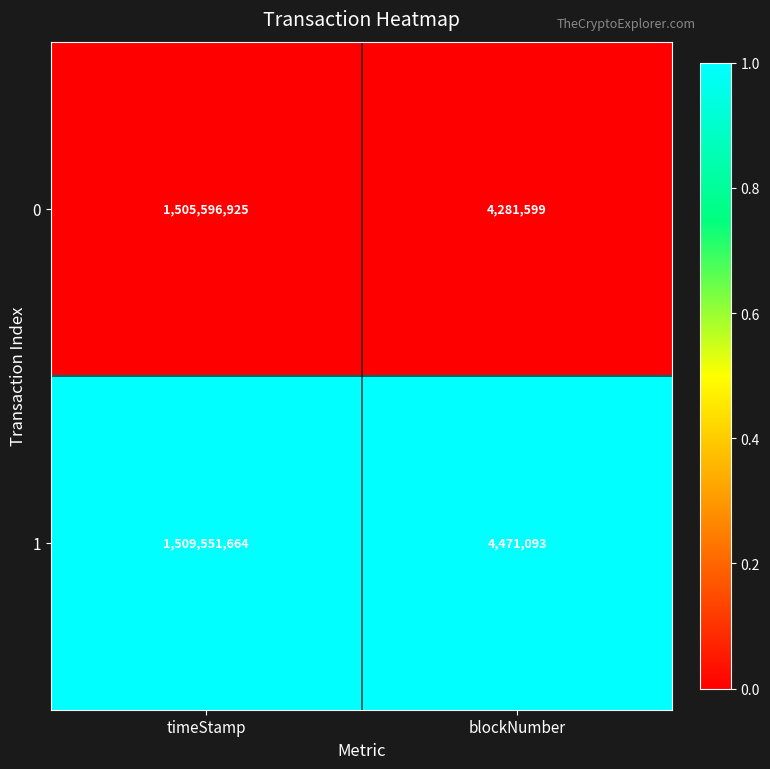

Rank the series at blockNumber from highest to lowest value.

1, 0